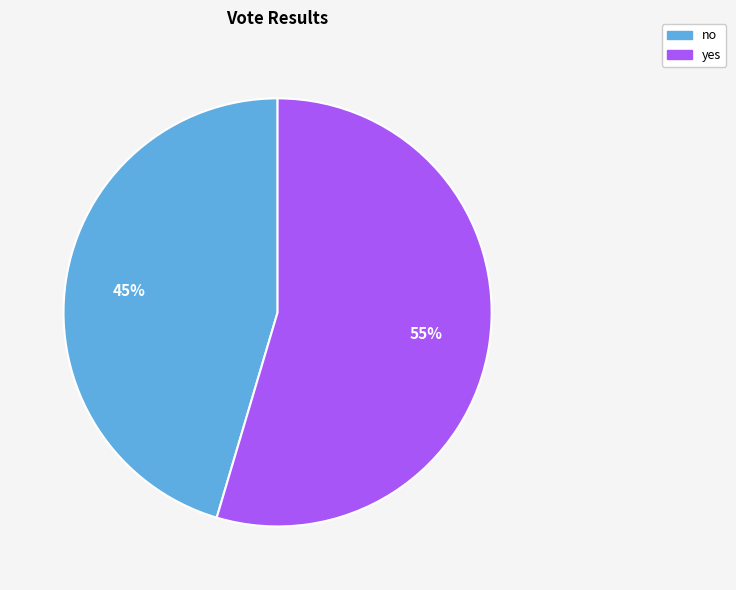

Does no represent more than half of the total?

No